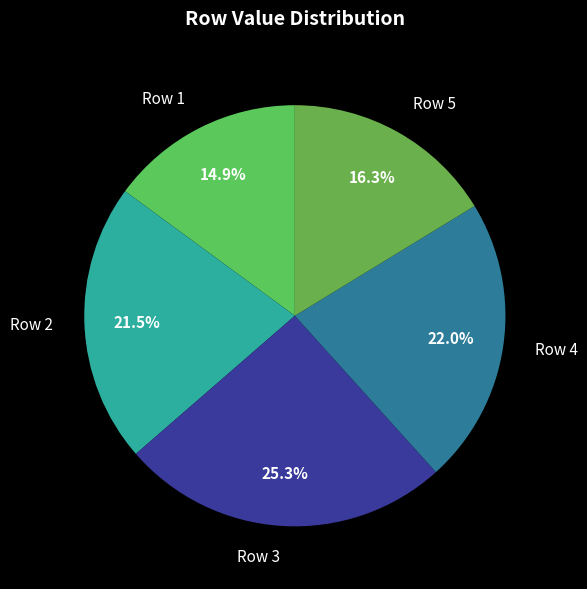

To the nearest percent, what is the difference between the largest and smallest slice percentages?

10%